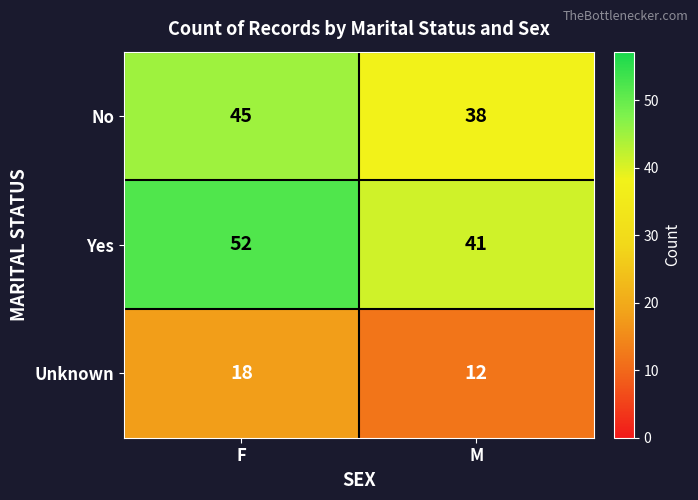

Rank the series by their average value, from highest to lowest.

Yes, No, Unknown